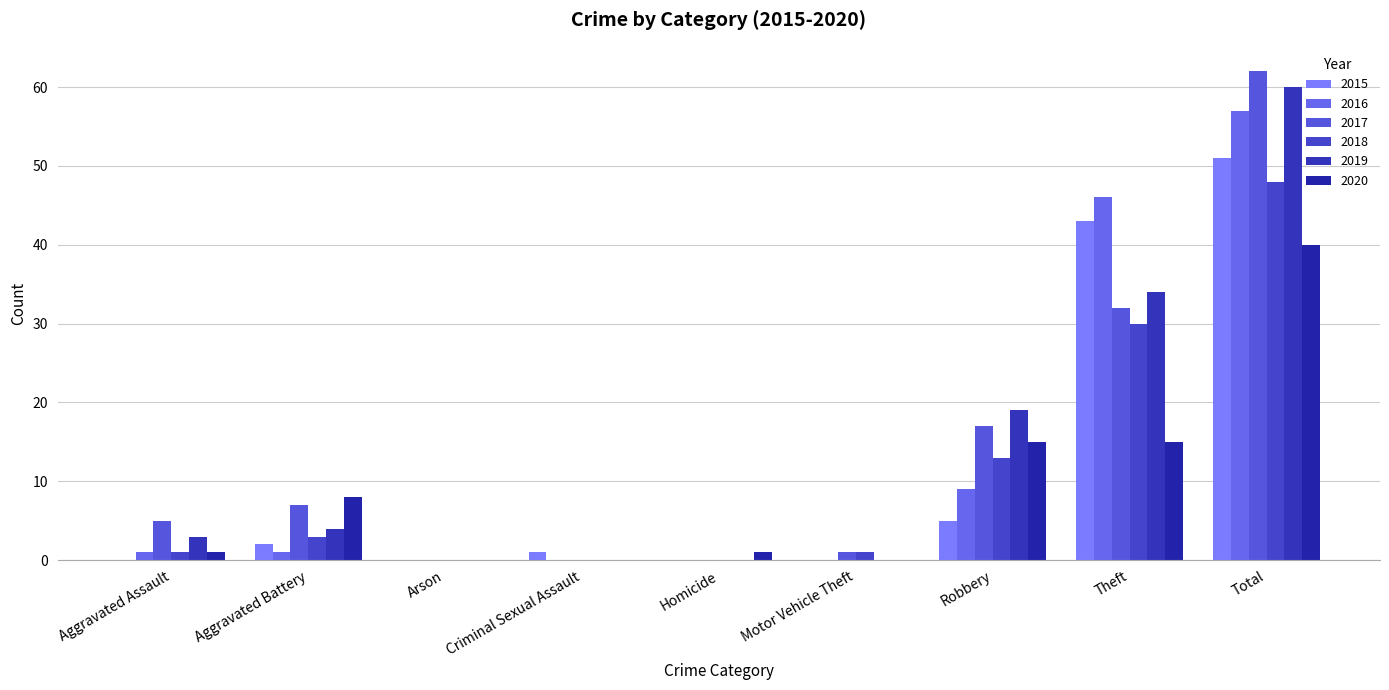

How many groups of bars are there?

9